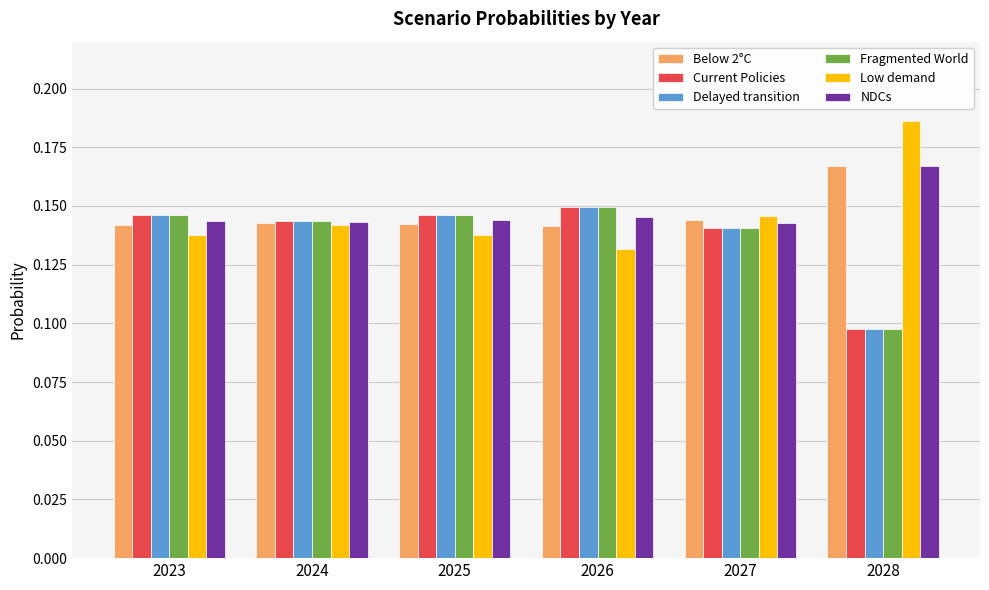

What is the sum of the Low demand values at 2024 and 2025?

0.3